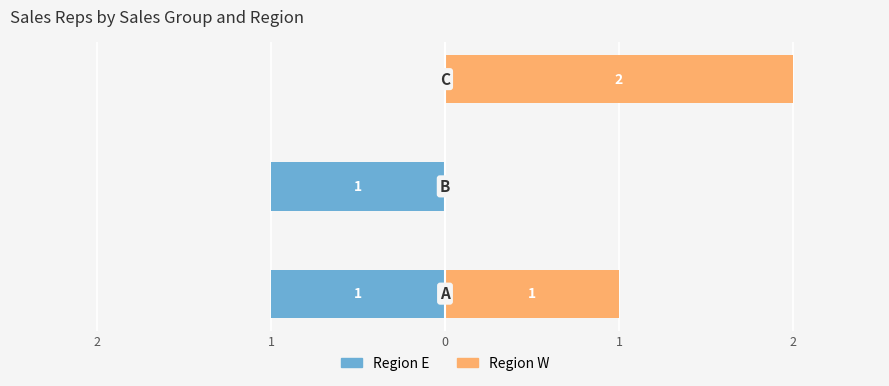

What is the greatest value displayed?

2